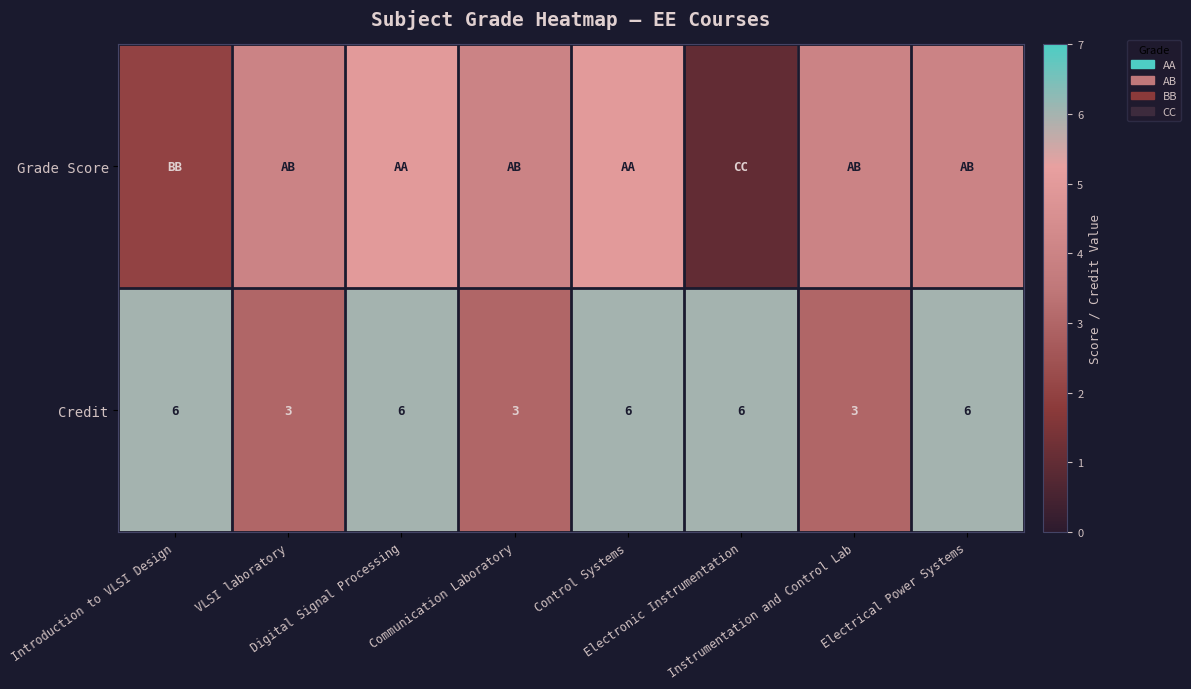

The value of Credit at Control Systems is 9. True or false?

False